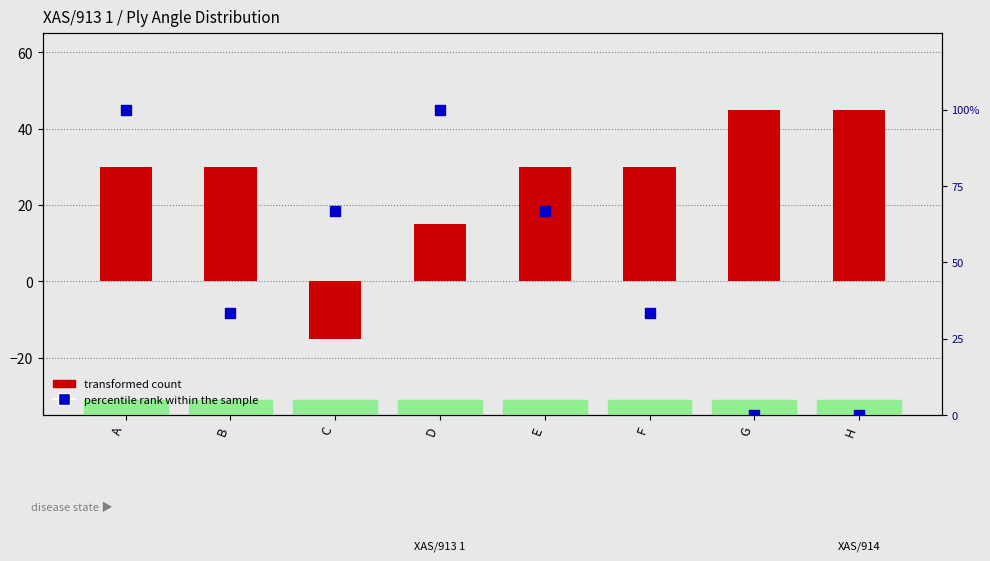

Which series has the widest spread of Y values?

percentile rank within the sample